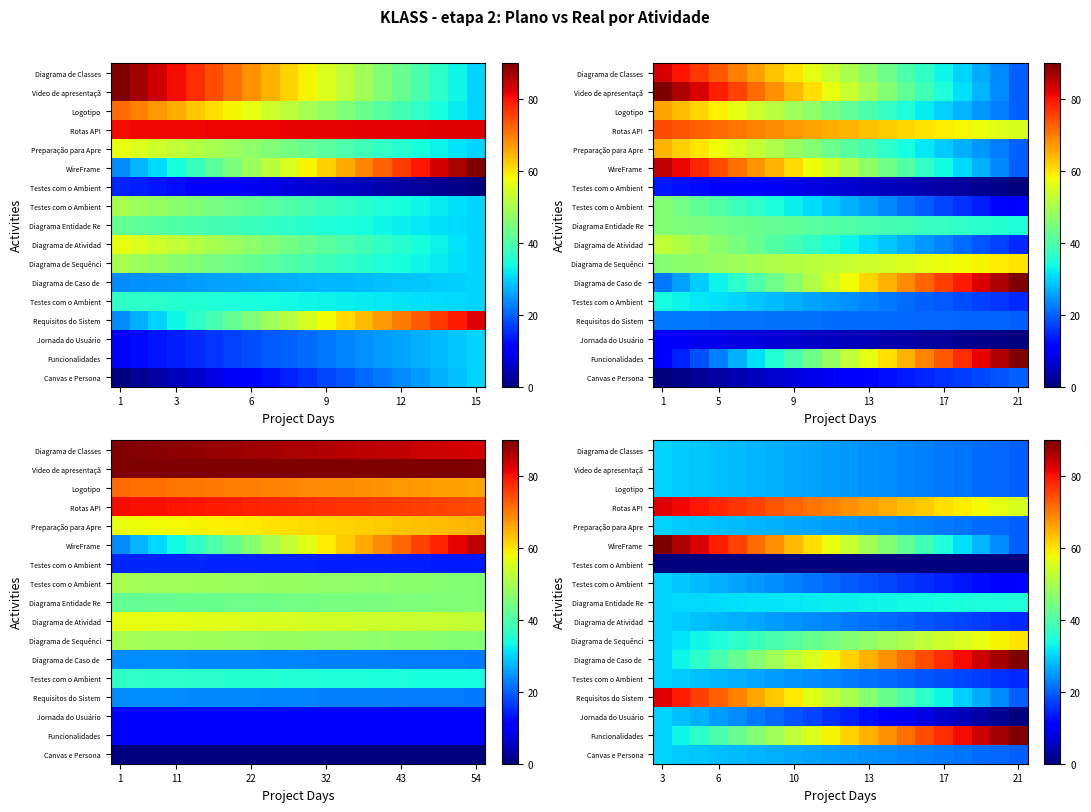

What is the total value across all series at 9?

623.7